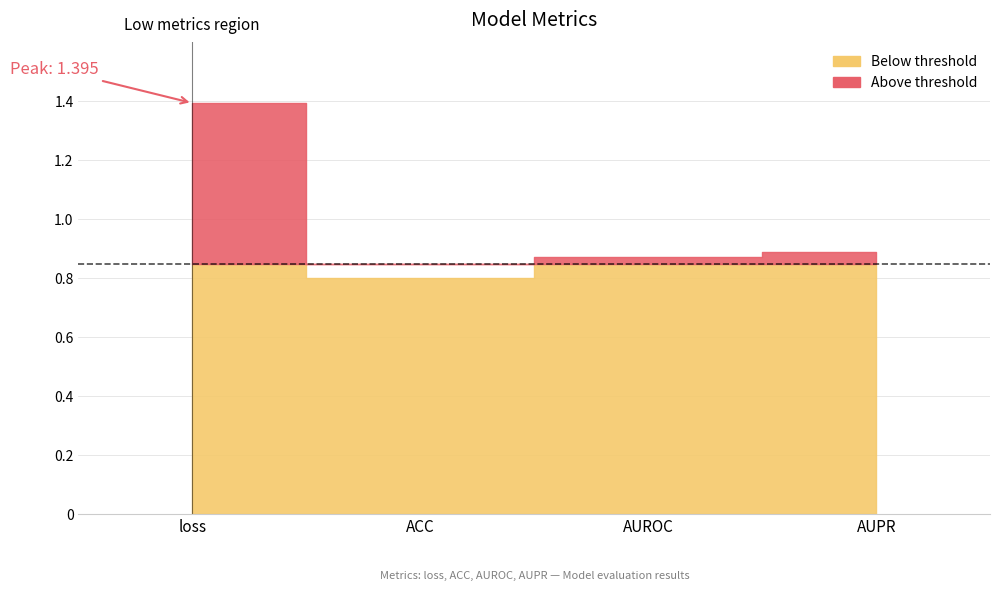

Rank the categories by value from lowest to highest.

ACC, AUROC, AUPR, loss